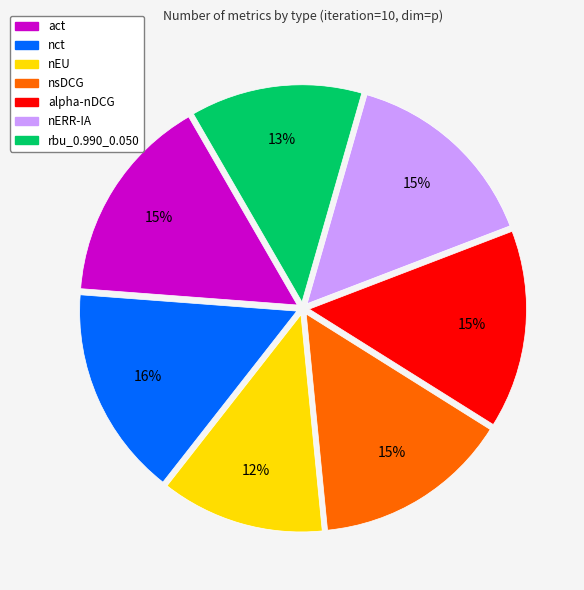

What percentage is the alpha-nDCG slice, to the nearest percent?

15%